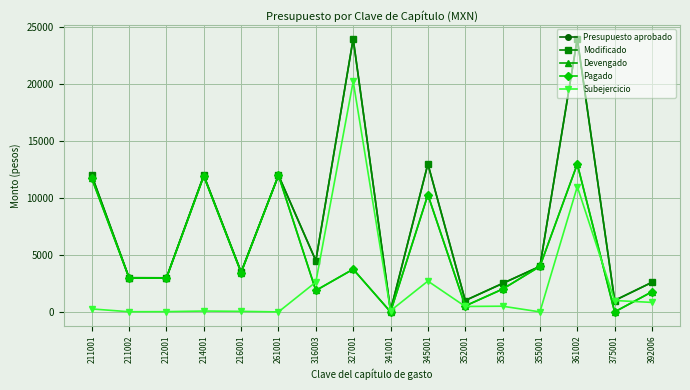

How many lines are shown in the chart?

5